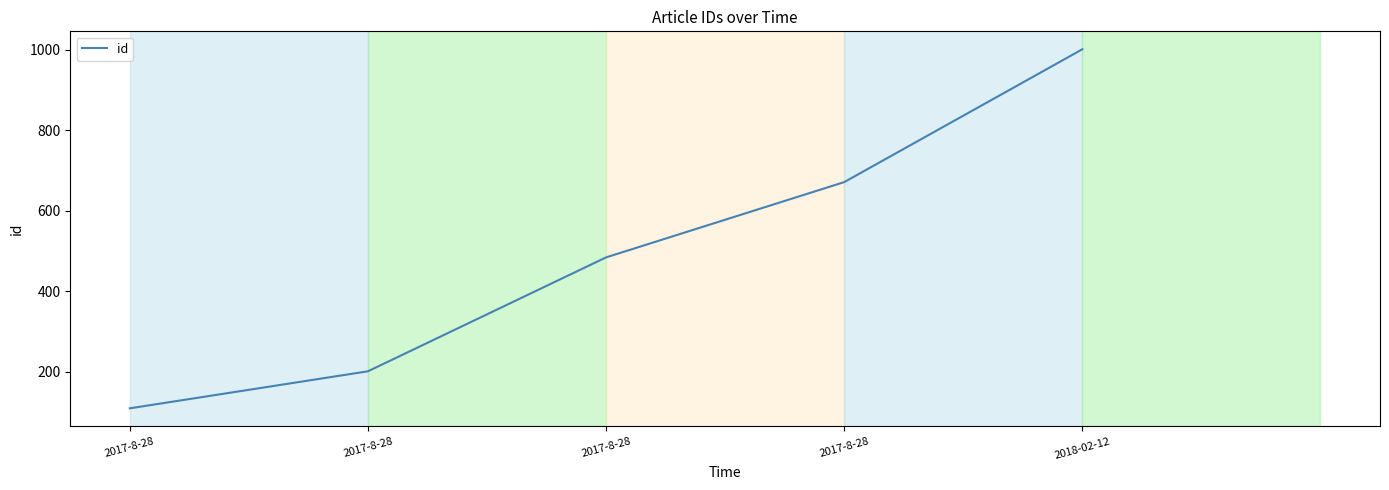

Does the chart have visible grid lines?

Yes